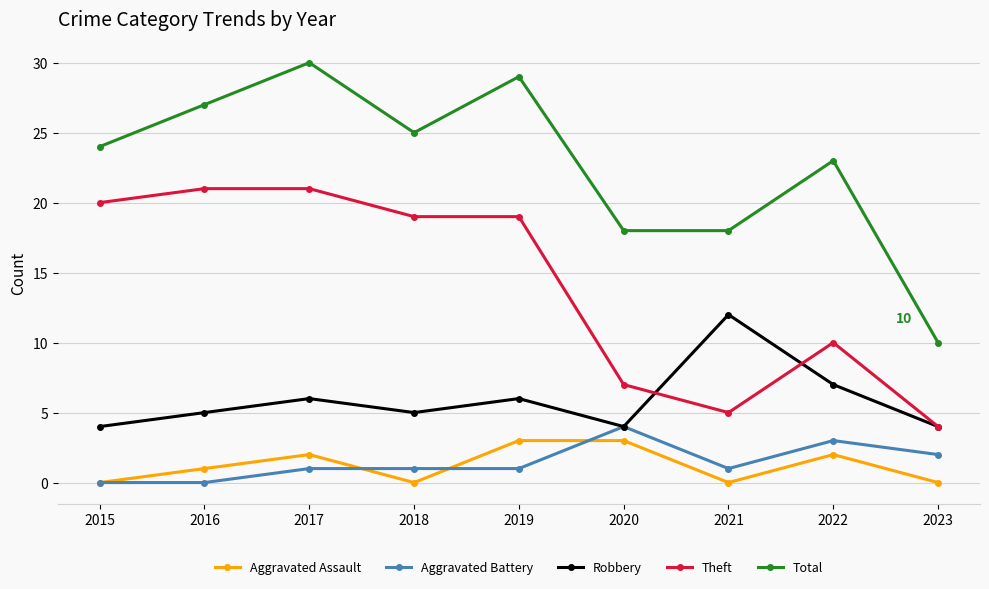

At which category does the chart reach its peak across all series?

2017